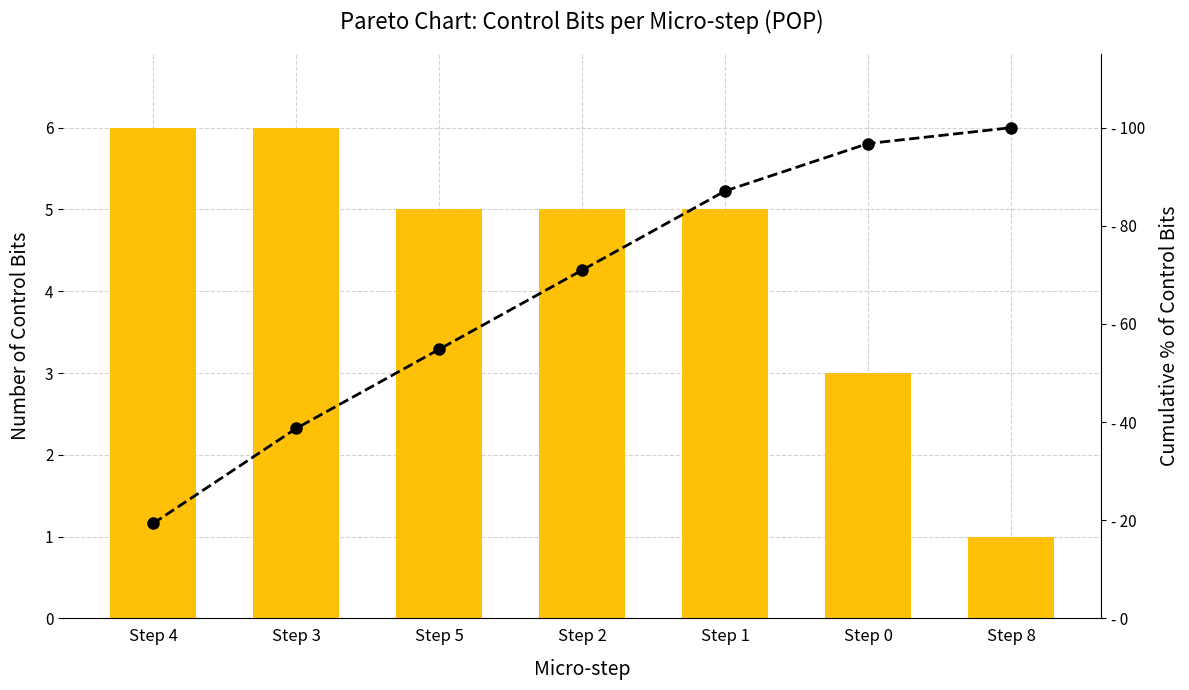

Where is Control Bits Count nearest to the value 3?

Step 0